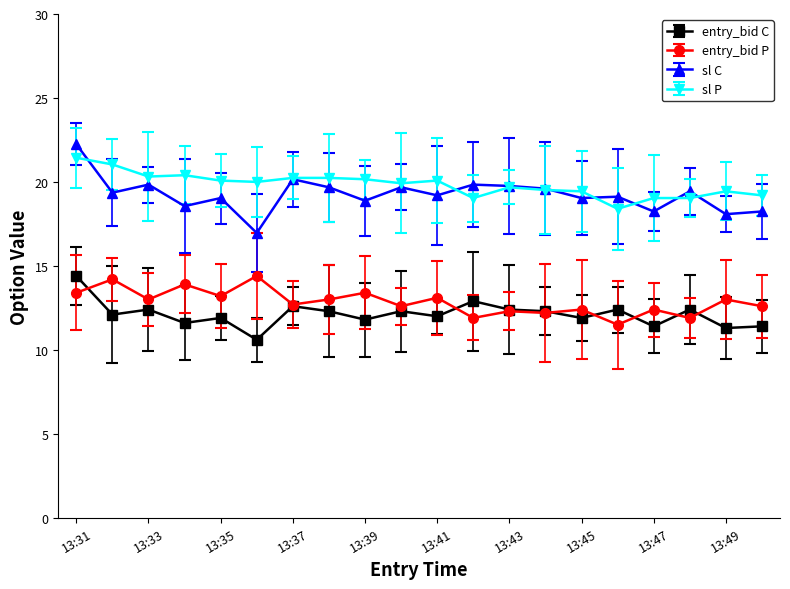

Which series has the largest total across all categories?

sl P